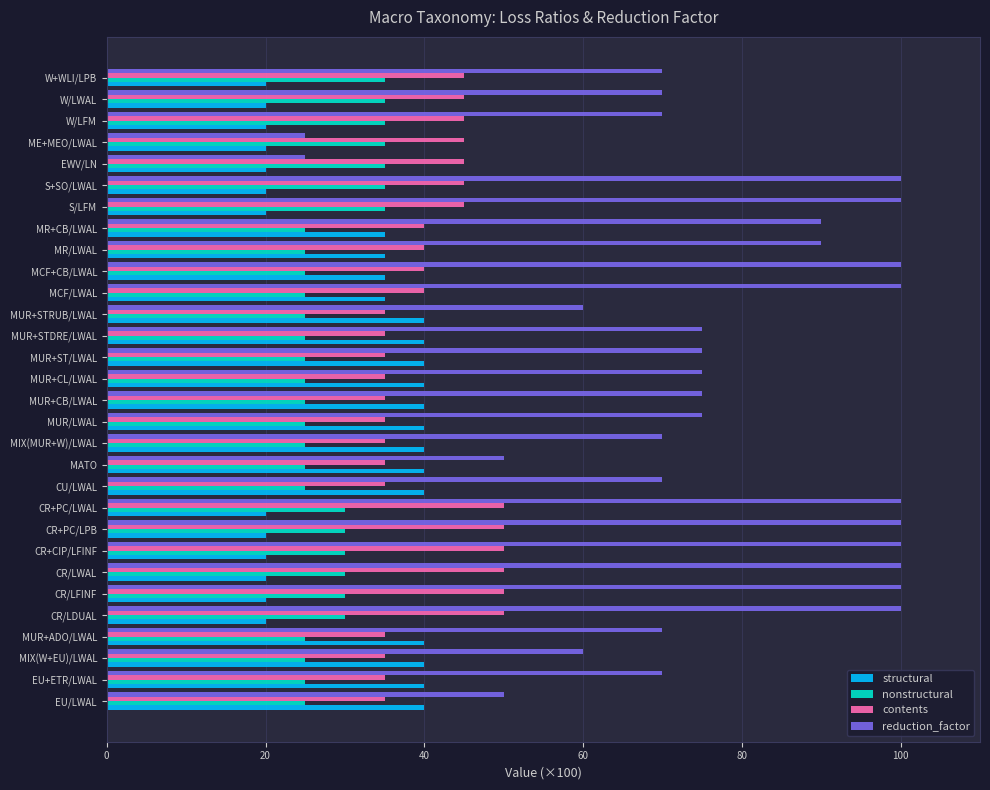

What are all the series names shown in the legend?

structural, nonstructural, contents, reduction_factor